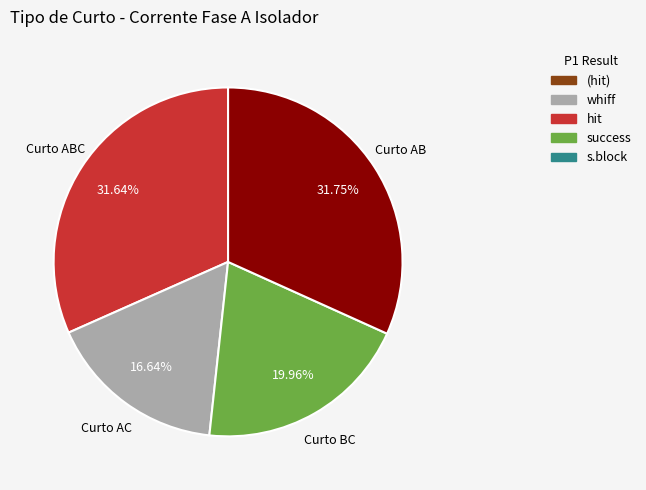

Count the number of slices in the pie.

4